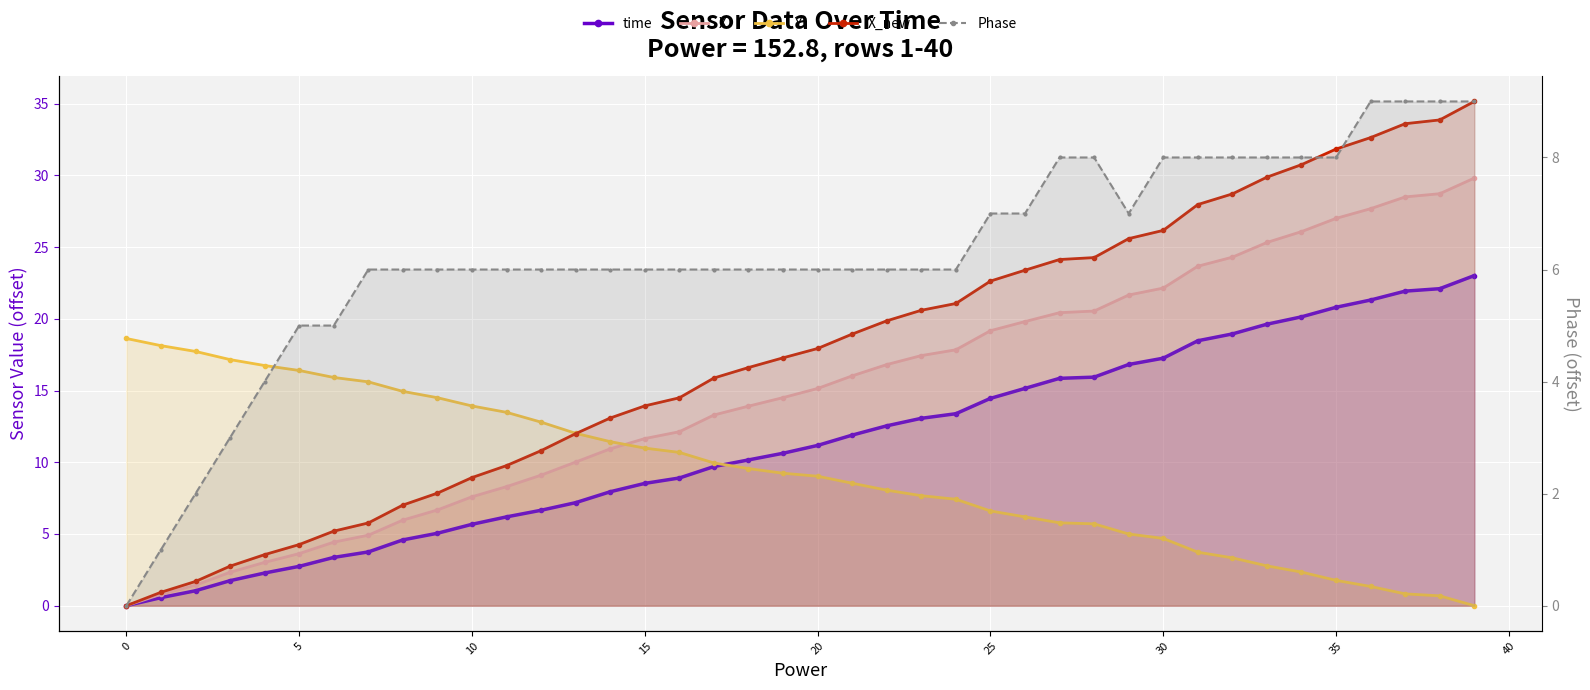

At which category is the sum across all series the highest?

39